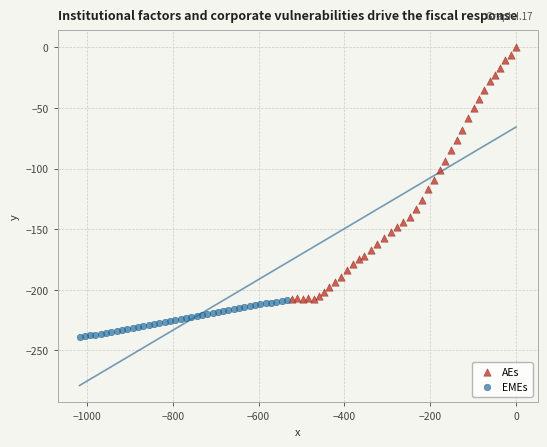

Which series has the widest spread of Y values?

AEs